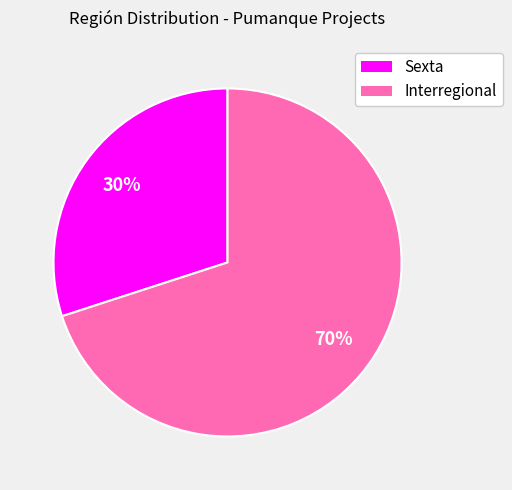

What is the majority slice?

Interregional